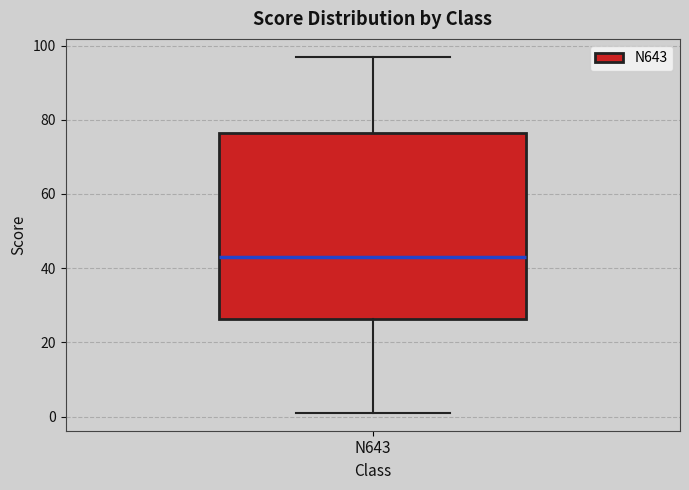

Where does the lower whisker of the box for N643 end on the y-axis? The values are not printed on the chart, so give them approximately, as read against the axis.

2